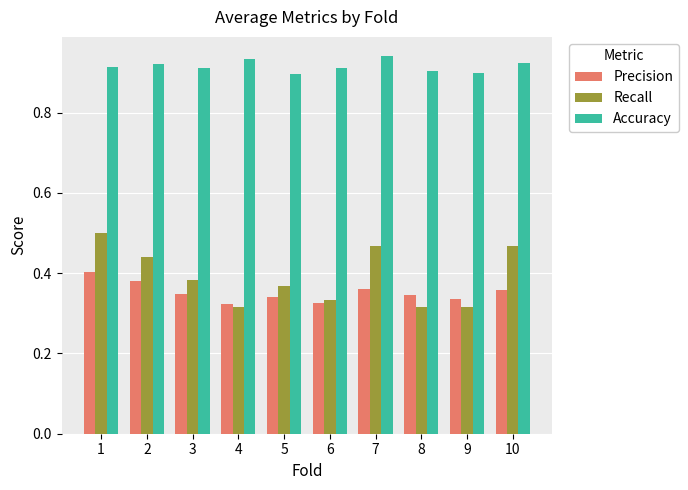

At how many categories does at least one series exceed 0?

10